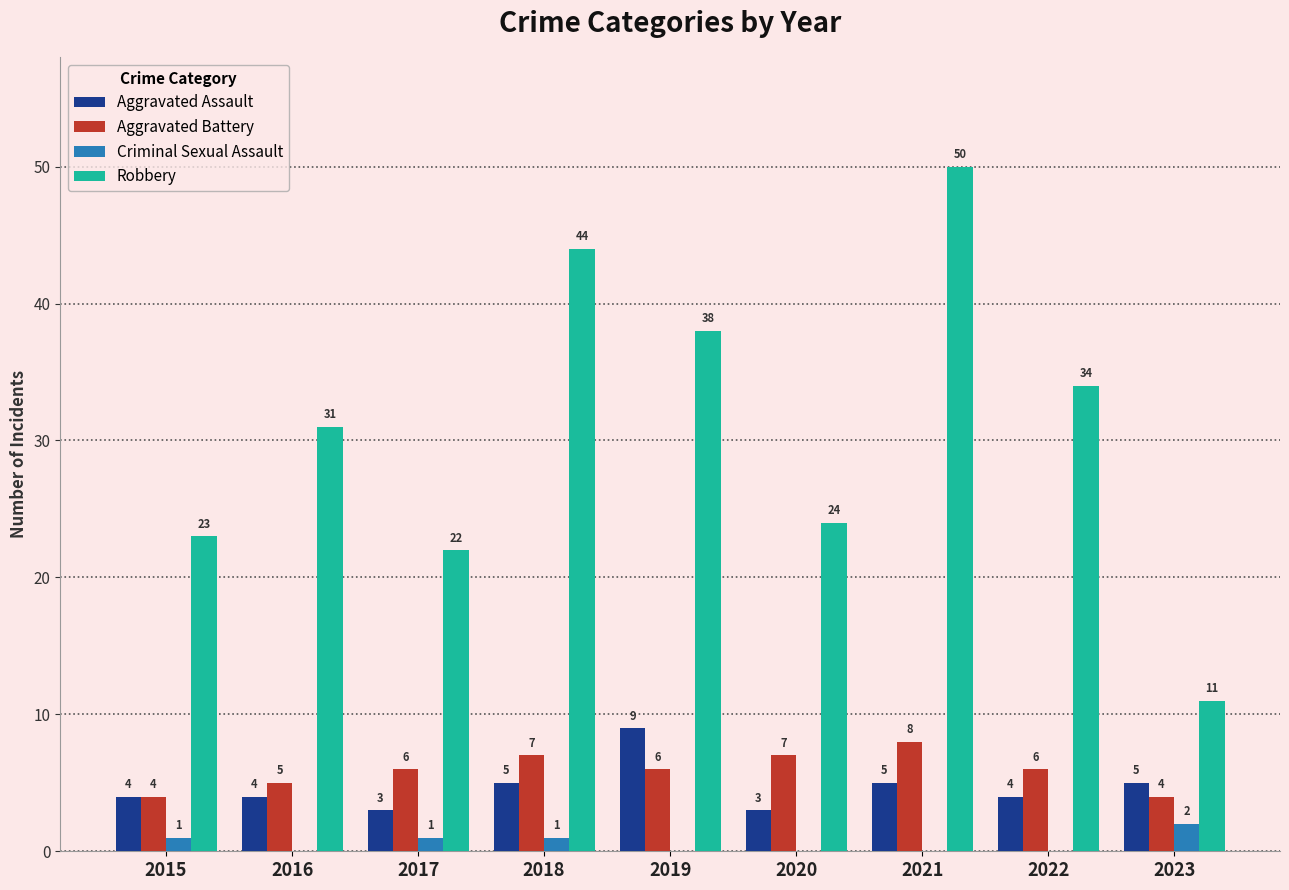

Which category has the highest value across all series?

2021